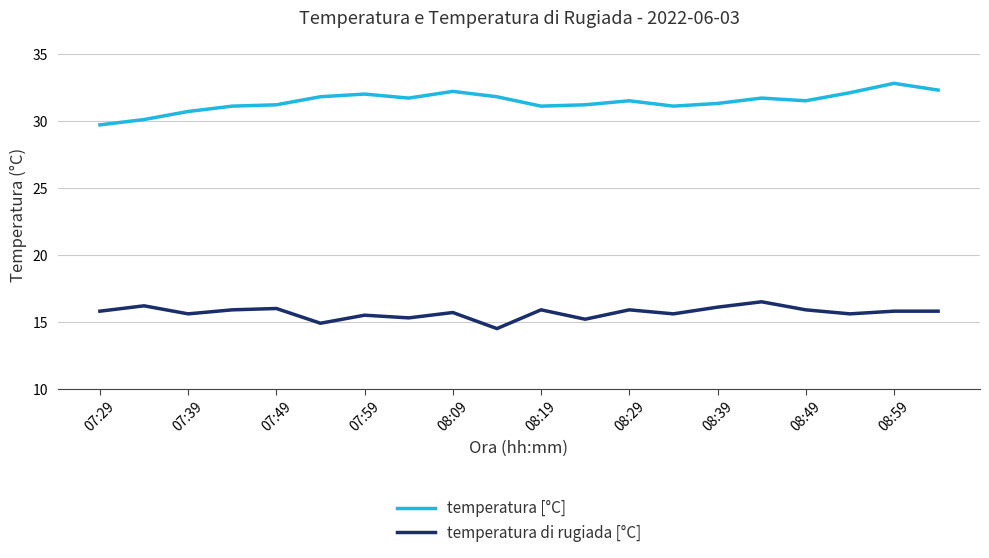

List the series in order of their overall mean, lowest first.

temperatura di rugiada [°C], temperatura [°C]